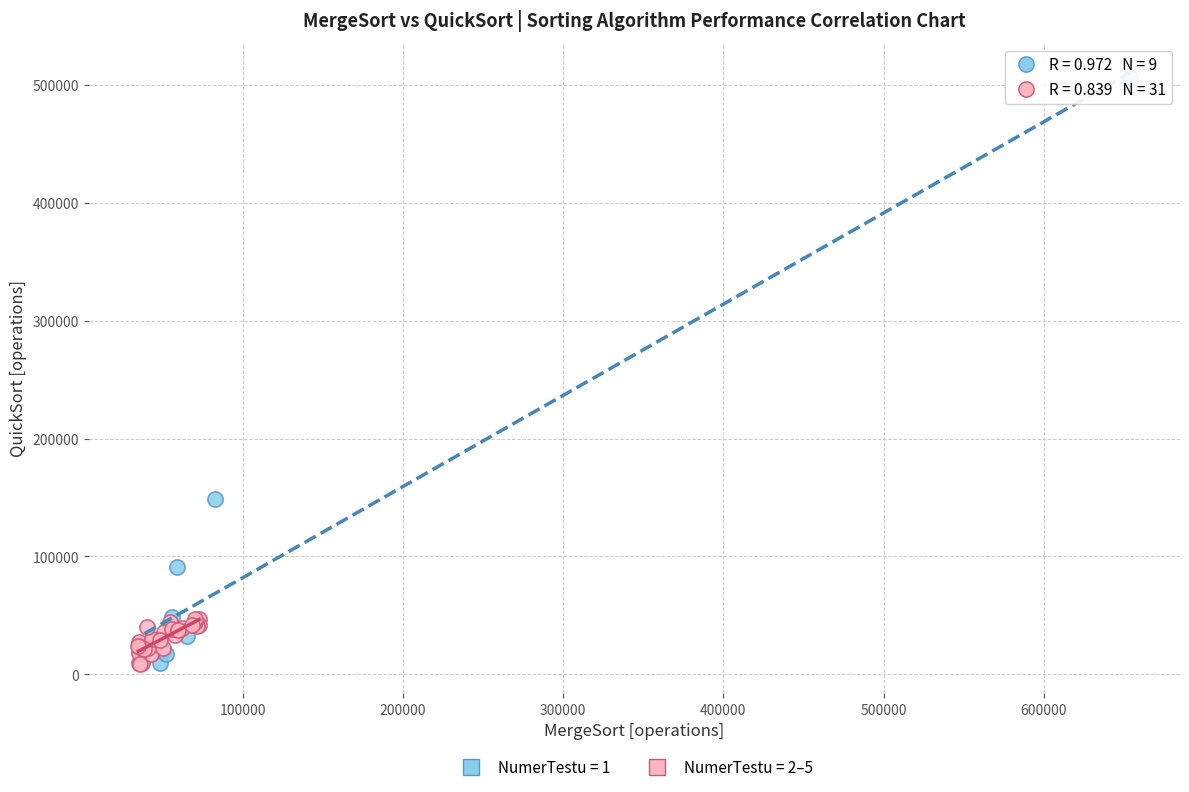

Which series contains the highest Y value?

NumerTestu = 1